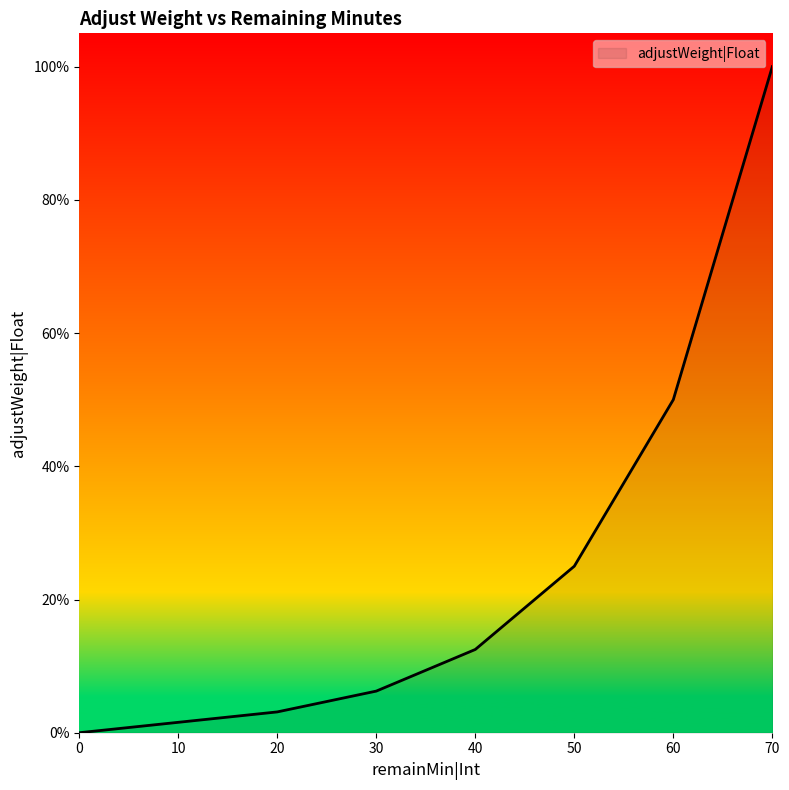

What is the average value?

0.2